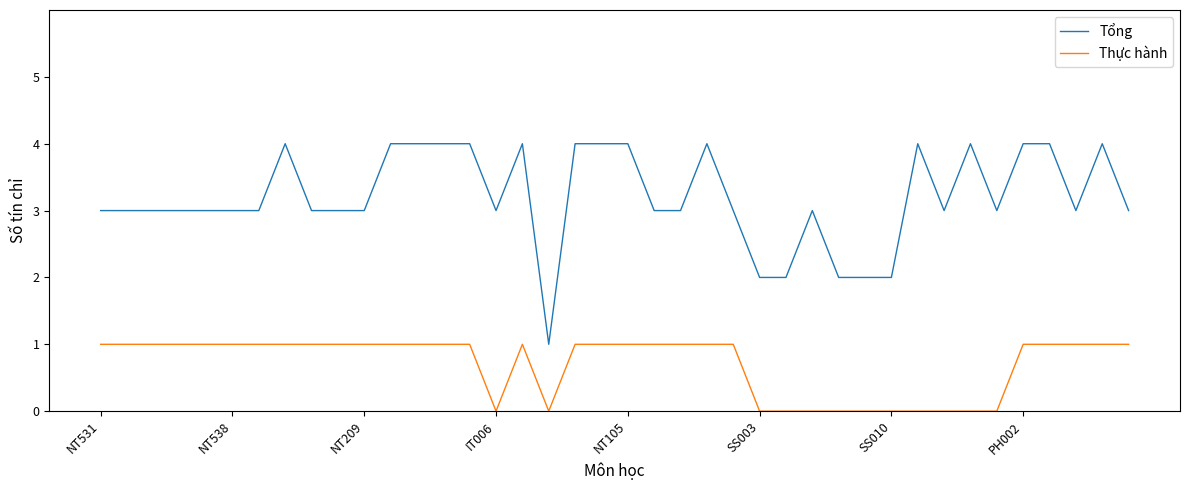

True or false: Thực hành and Tổng intersect in this chart.

False